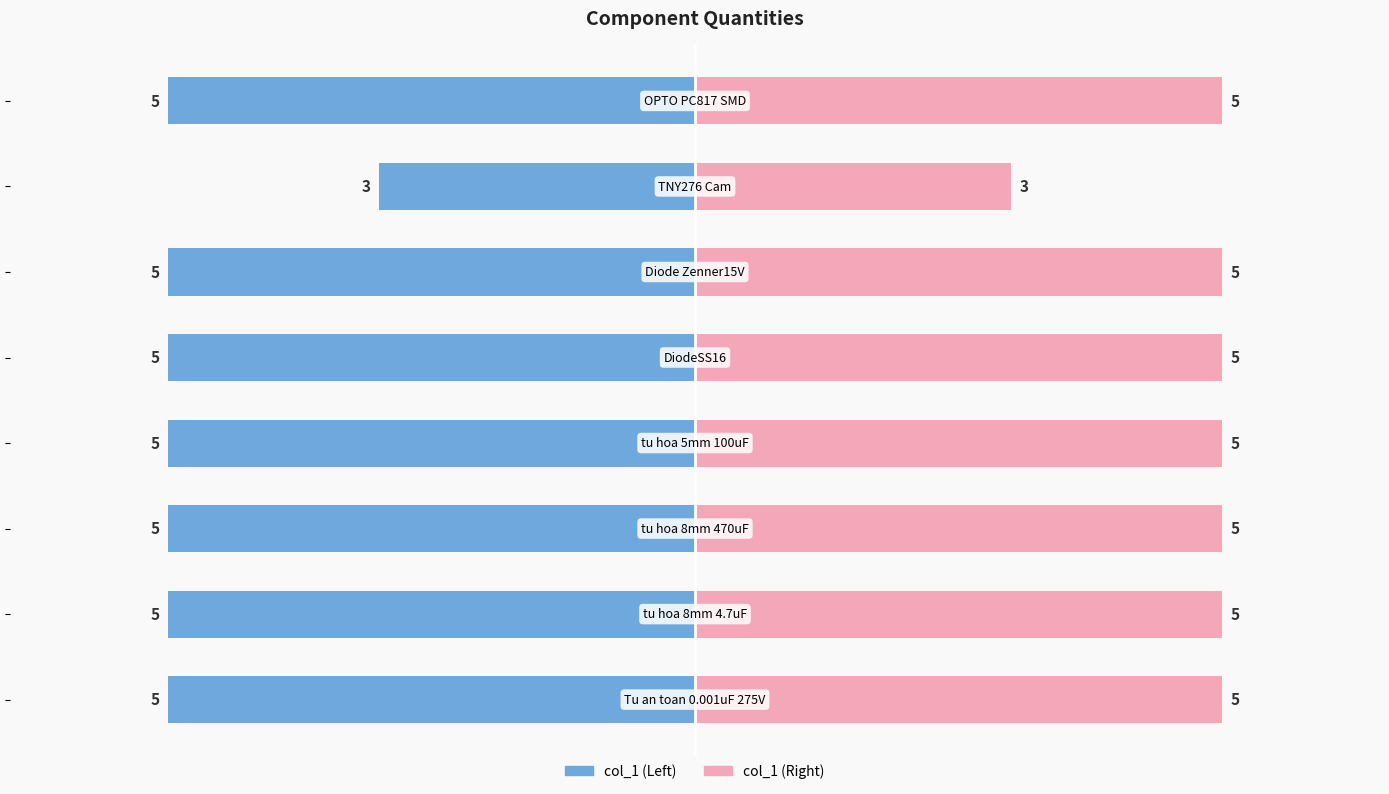

Count the number of data series in this chart.

2